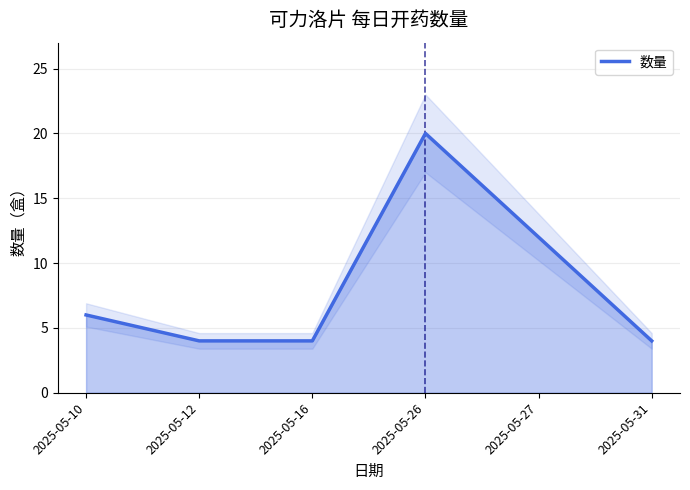

List the labels in order of value, largest first.

2025-05-26, 2025-05-27, 2025-05-10, 2025-05-12, 2025-05-16, 2025-05-31